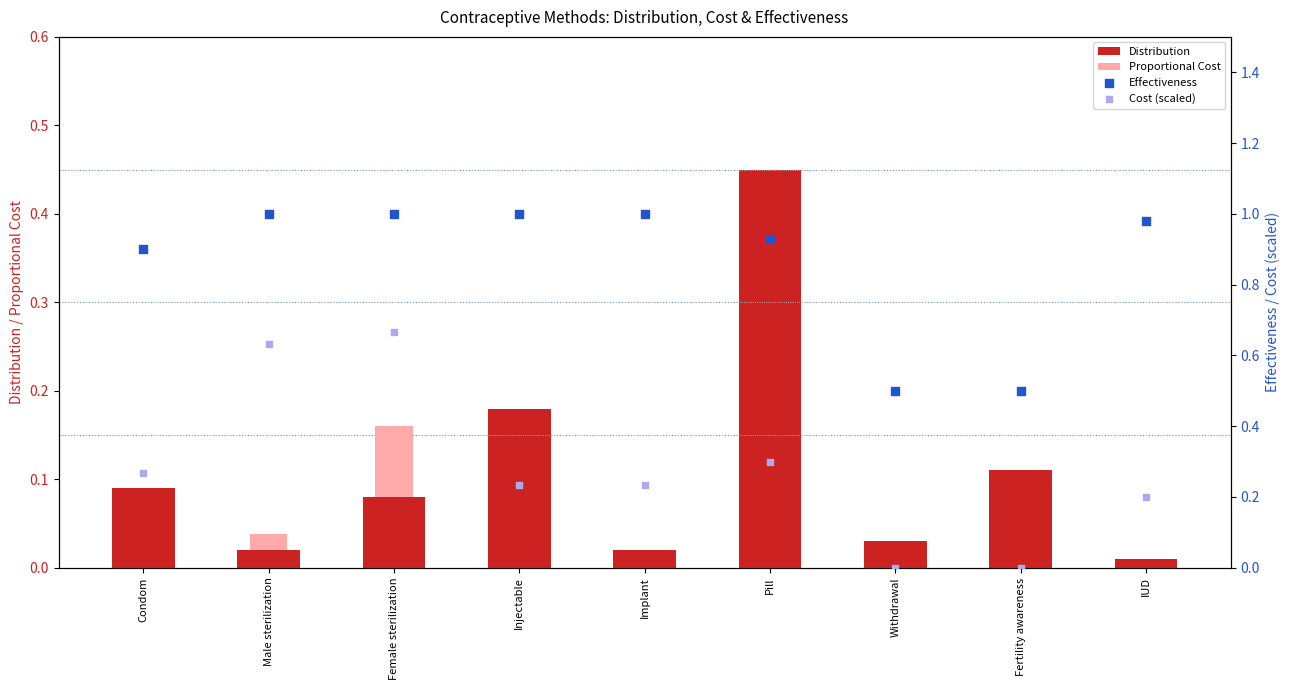

What are all the series names shown in the legend?

Distribution, Proportional Cost, Effectiveness, Cost (scaled)